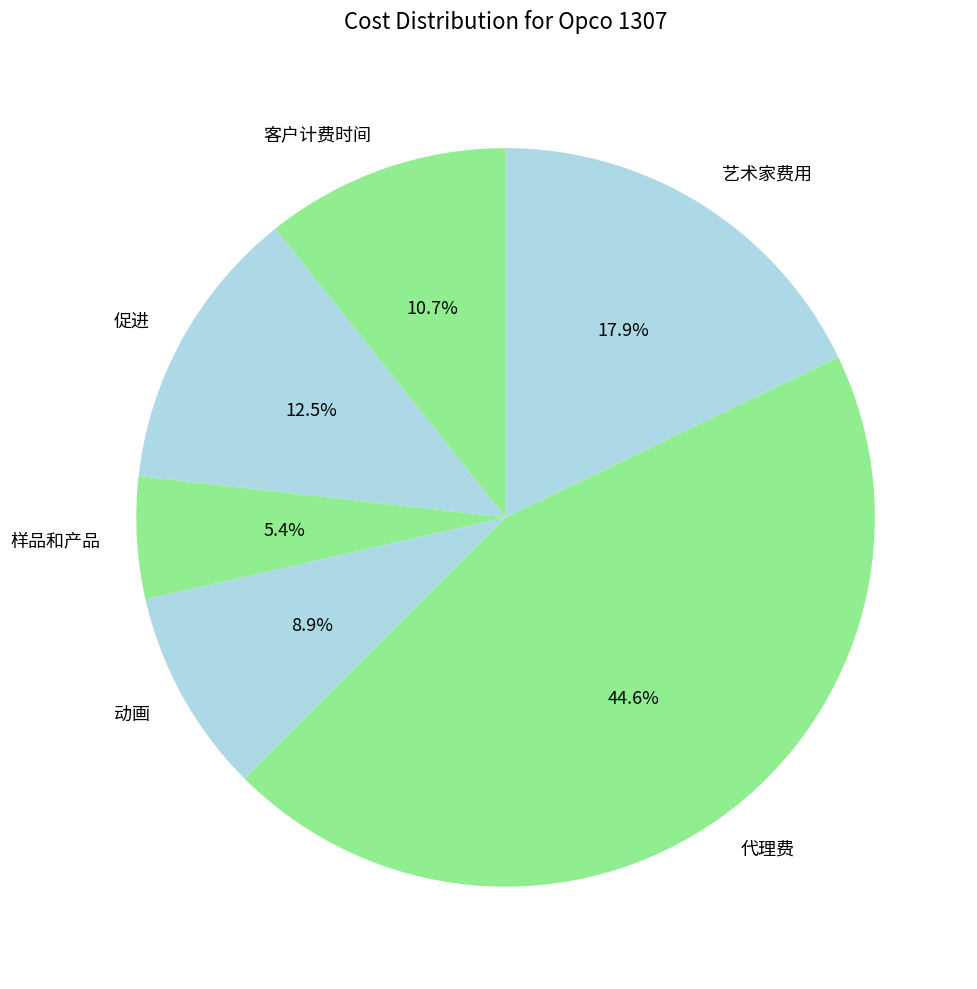

How many slices are in this pie chart?

6